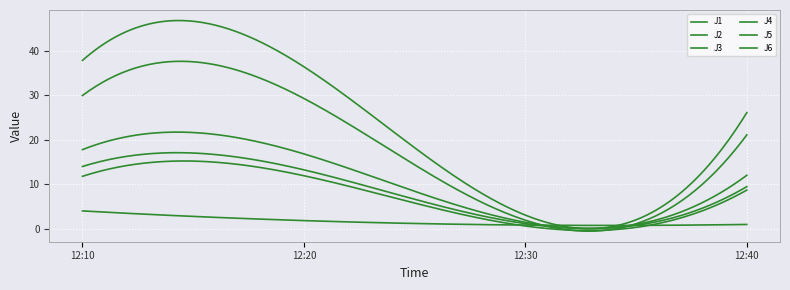

How many lines are shown in the chart?

6